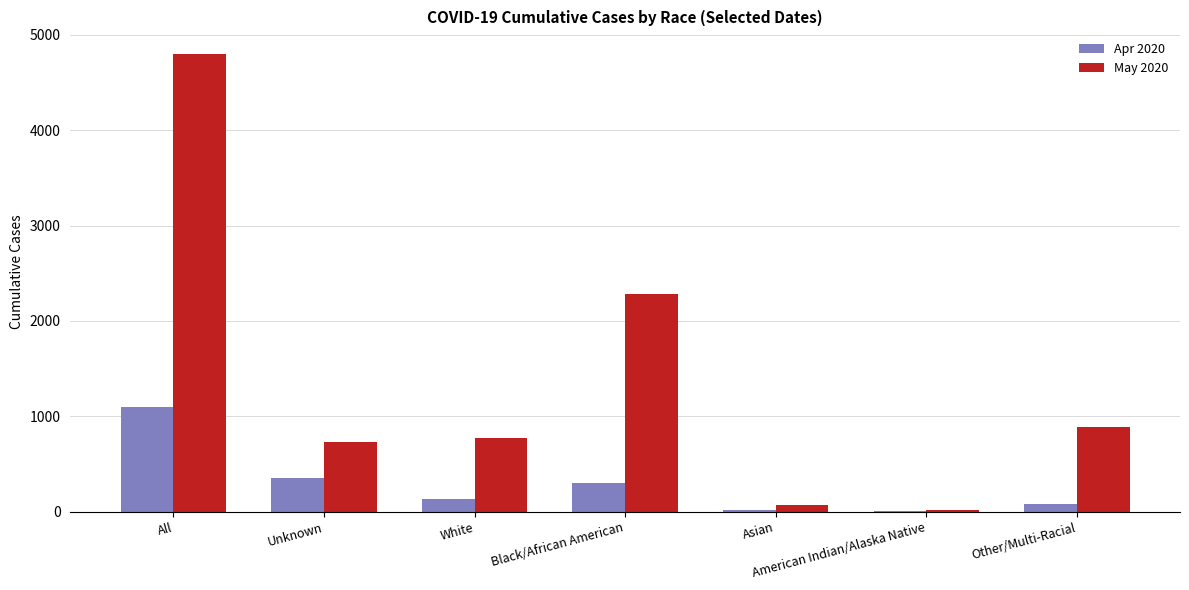

What is the sum of all May 2020 values?

9551